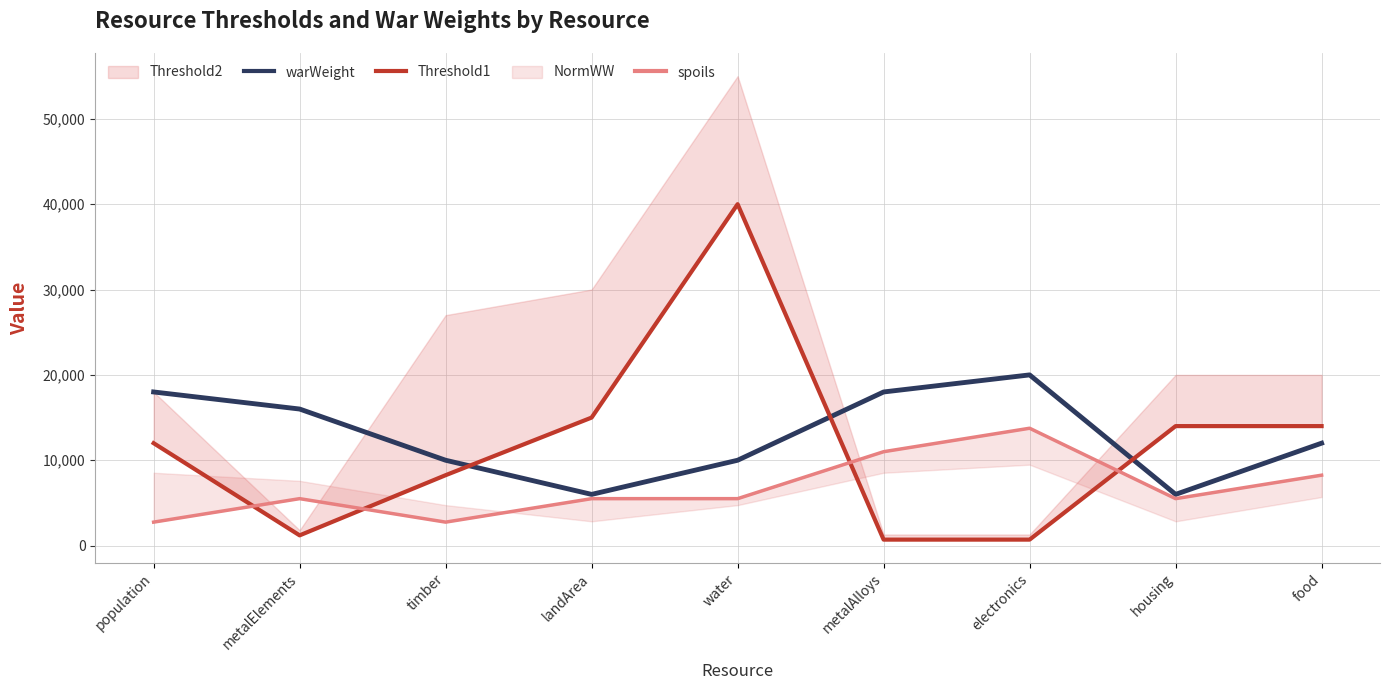

List the labels in order of warWeight value, smallest first.

landArea, housing, timber, water, food, metalElements, population, metalAlloys, electronics